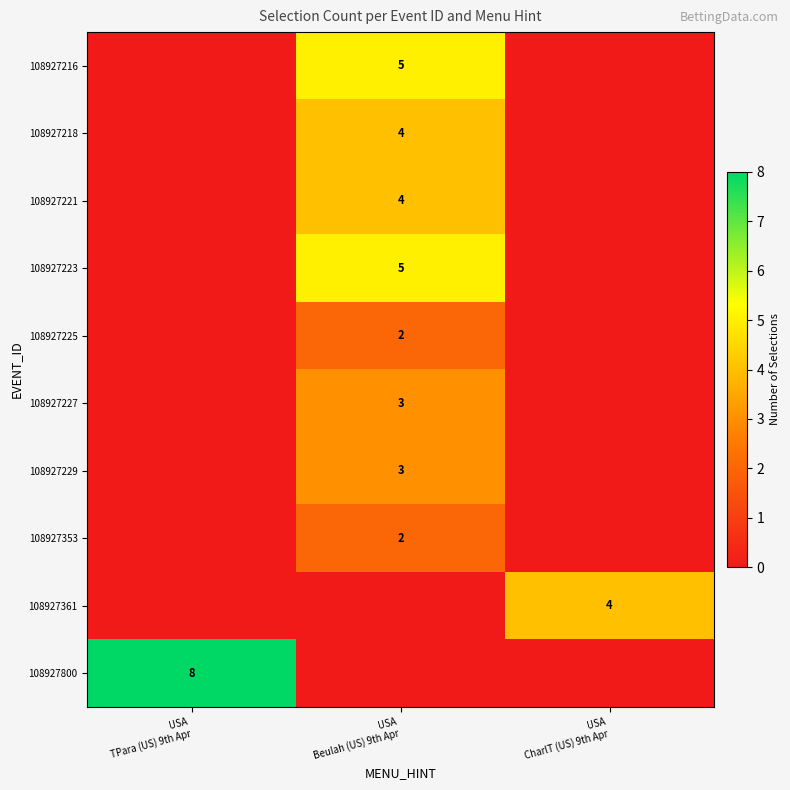

What is the maximum value shown in the chart?

8